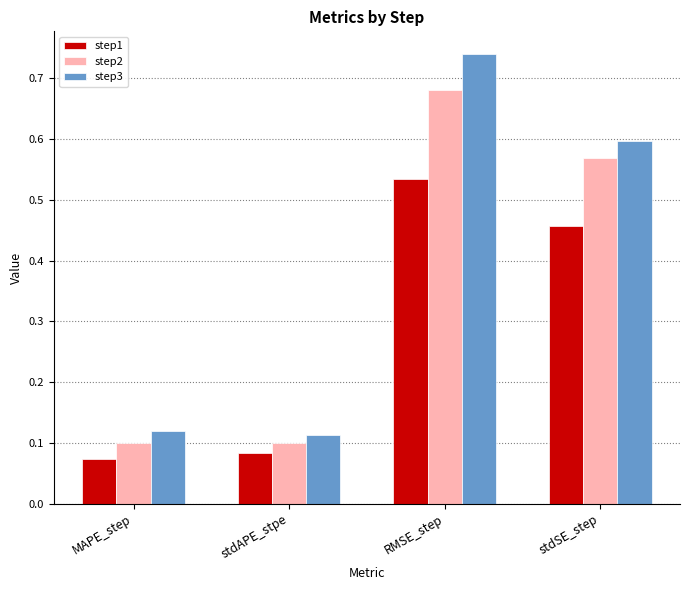

What is the sum of all step3 values?

1.6